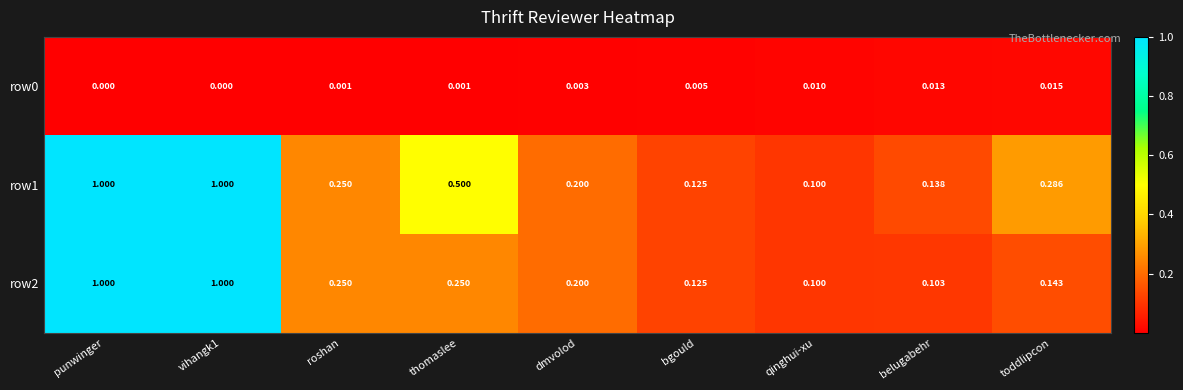

At which label does row0 reach its peak?

toddlipcon